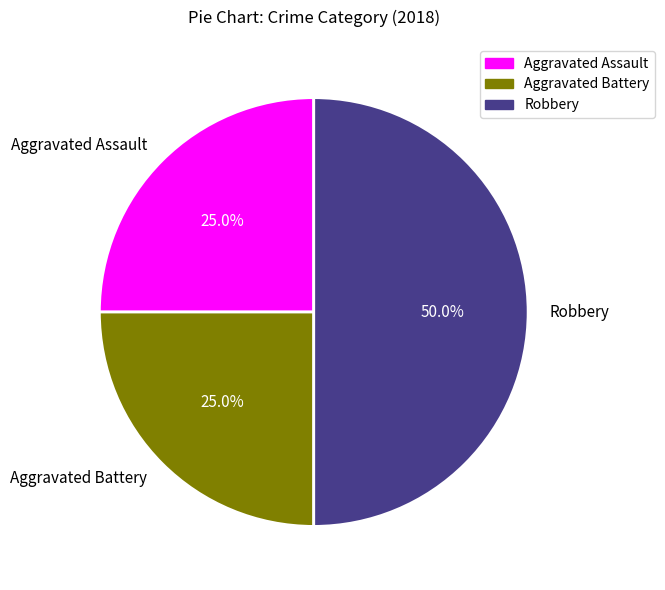

True or false: Robbery accounts for 64% of the total.

False